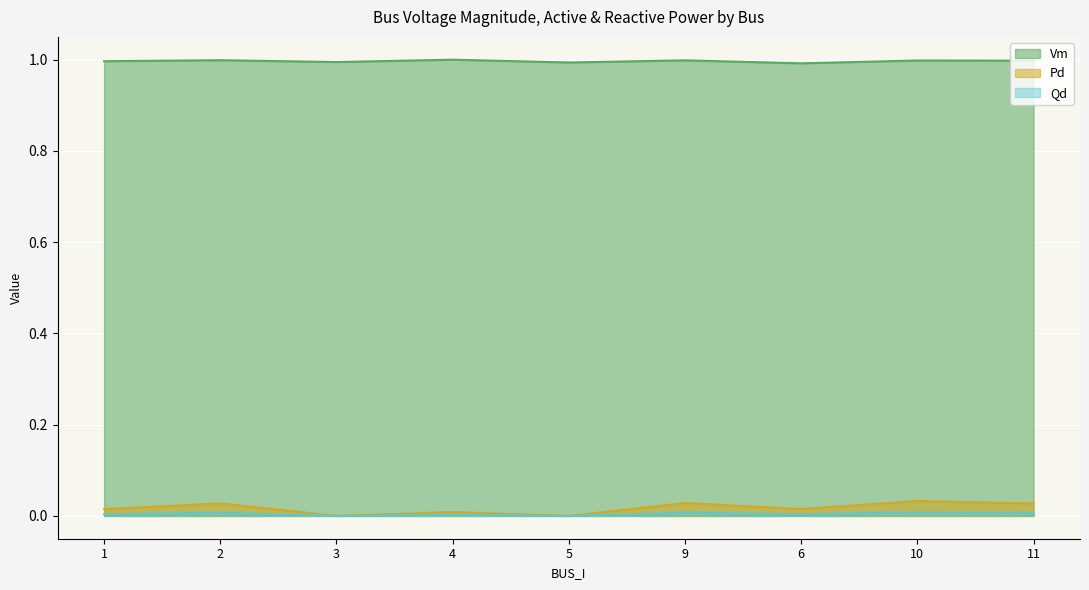

What is the label of the 4th point from the left?

4